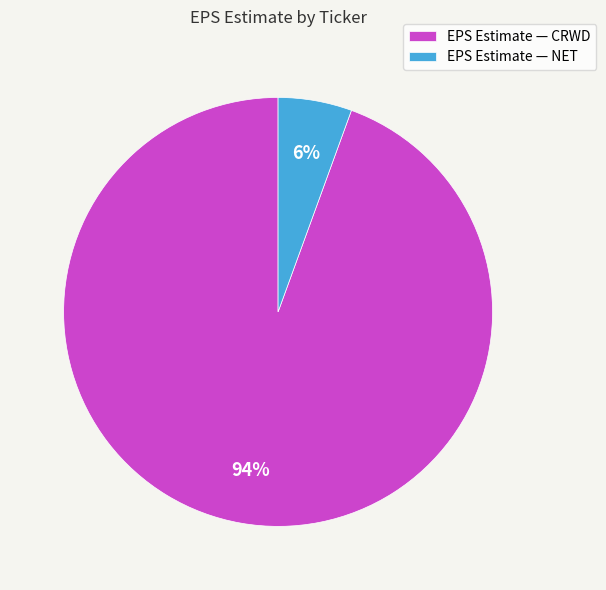

What is the majority slice?

EPS Estimate — CRWD